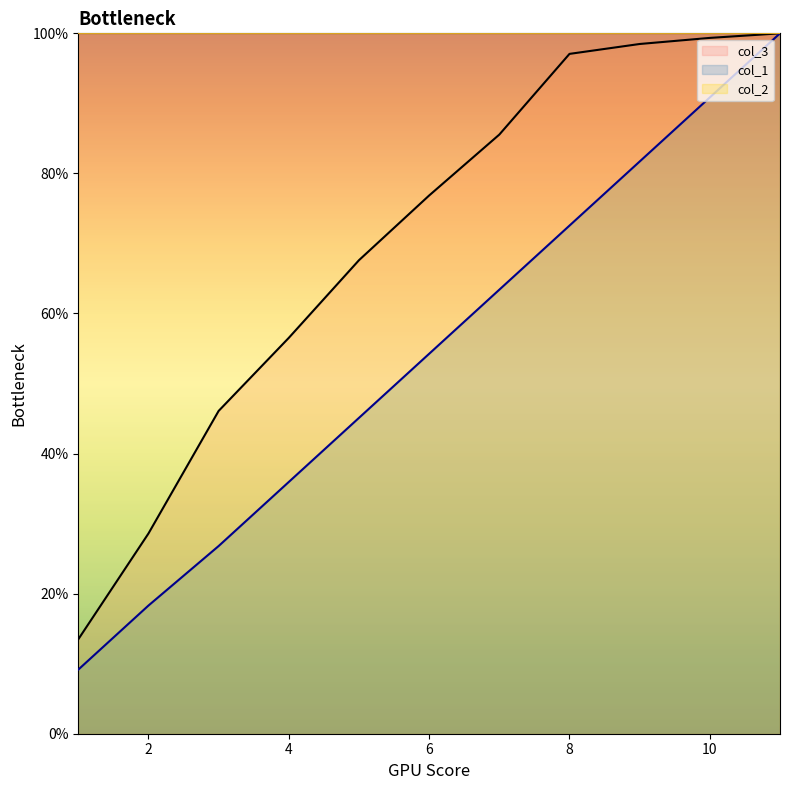

What is the highest value of the col_1 series?

100.0